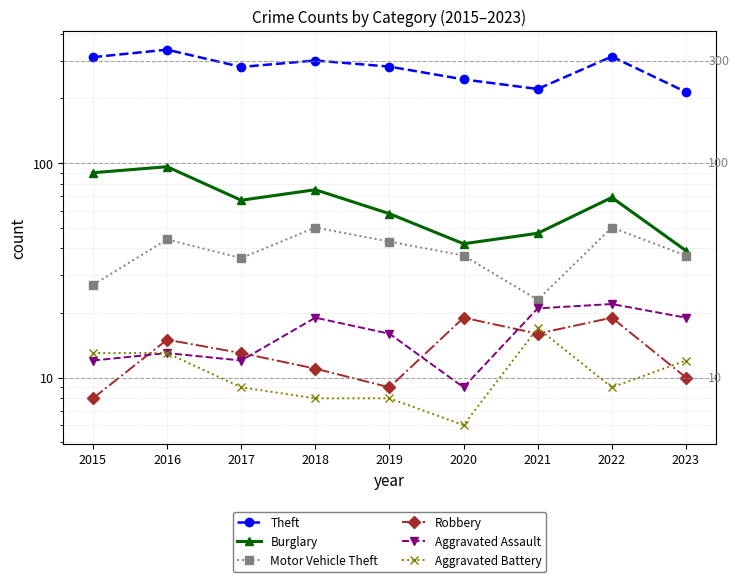

How many interior local valleys does the Aggravated Assault series have?

2